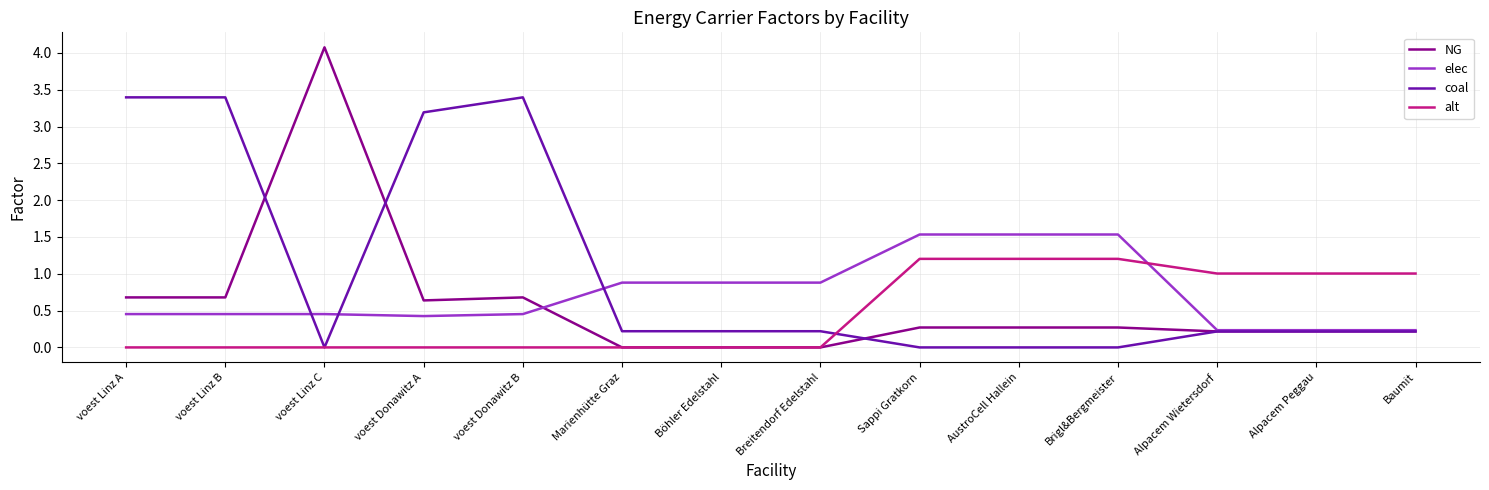

What is the maximum value shown in the chart?

4.1